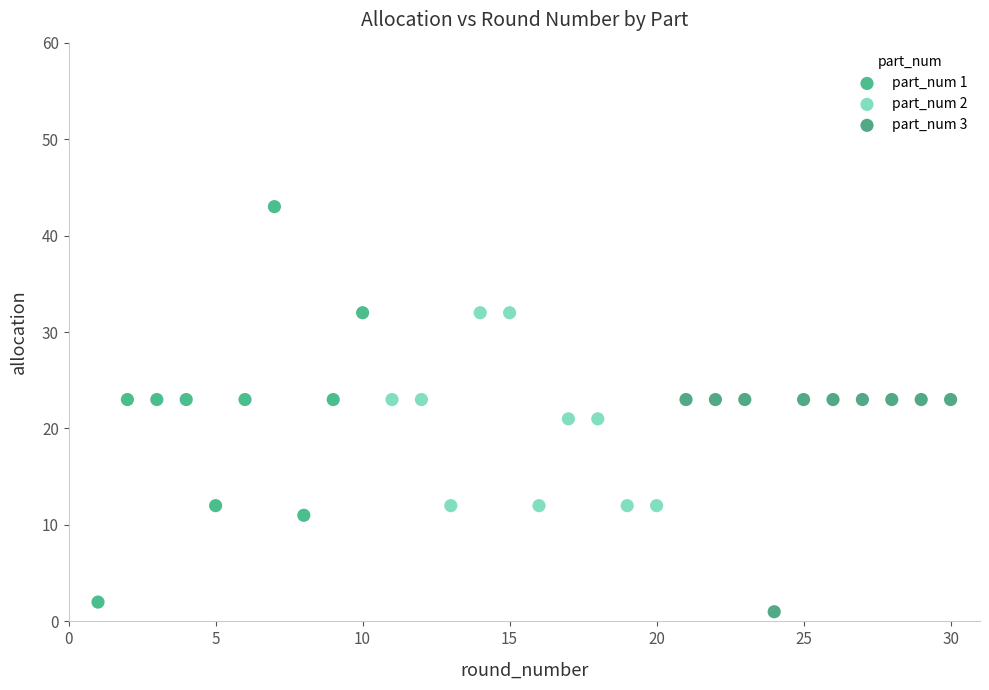

Which series reaches the maximum Y coordinate?

part_num 1